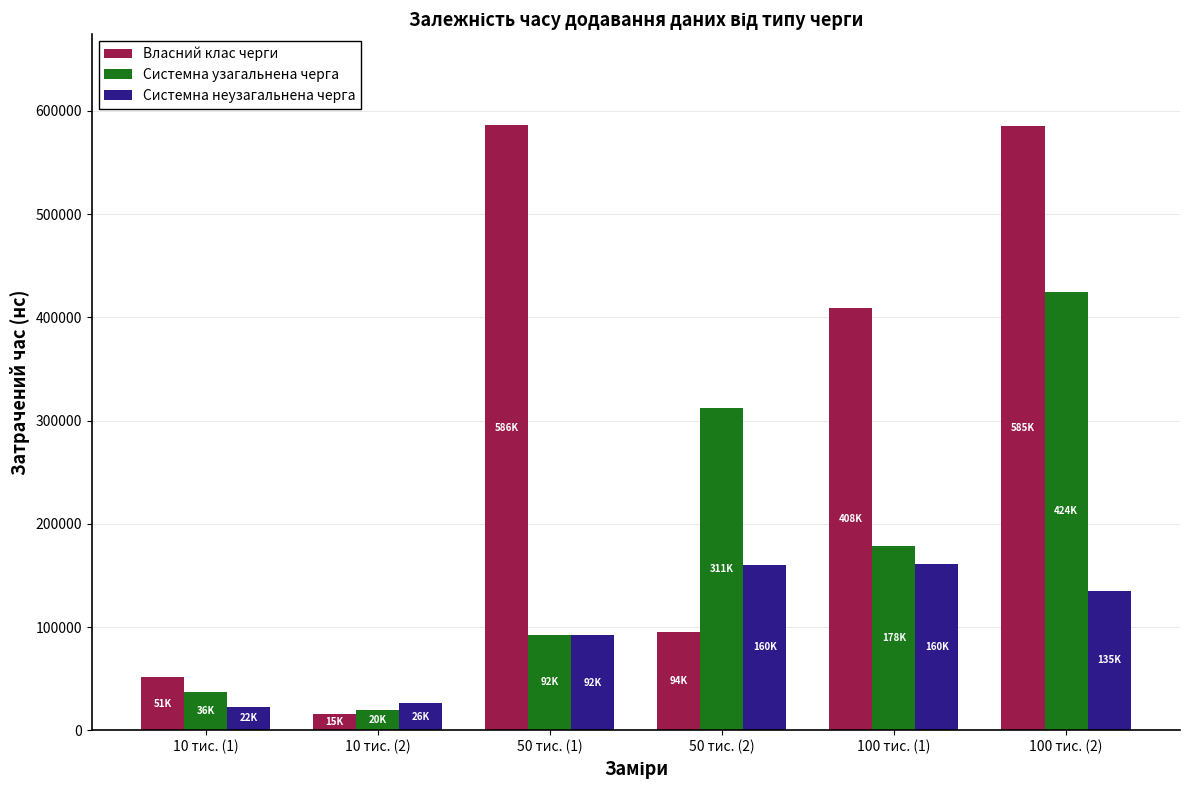

How many values in the Системна неузагальнена черга series are below 135258?

3